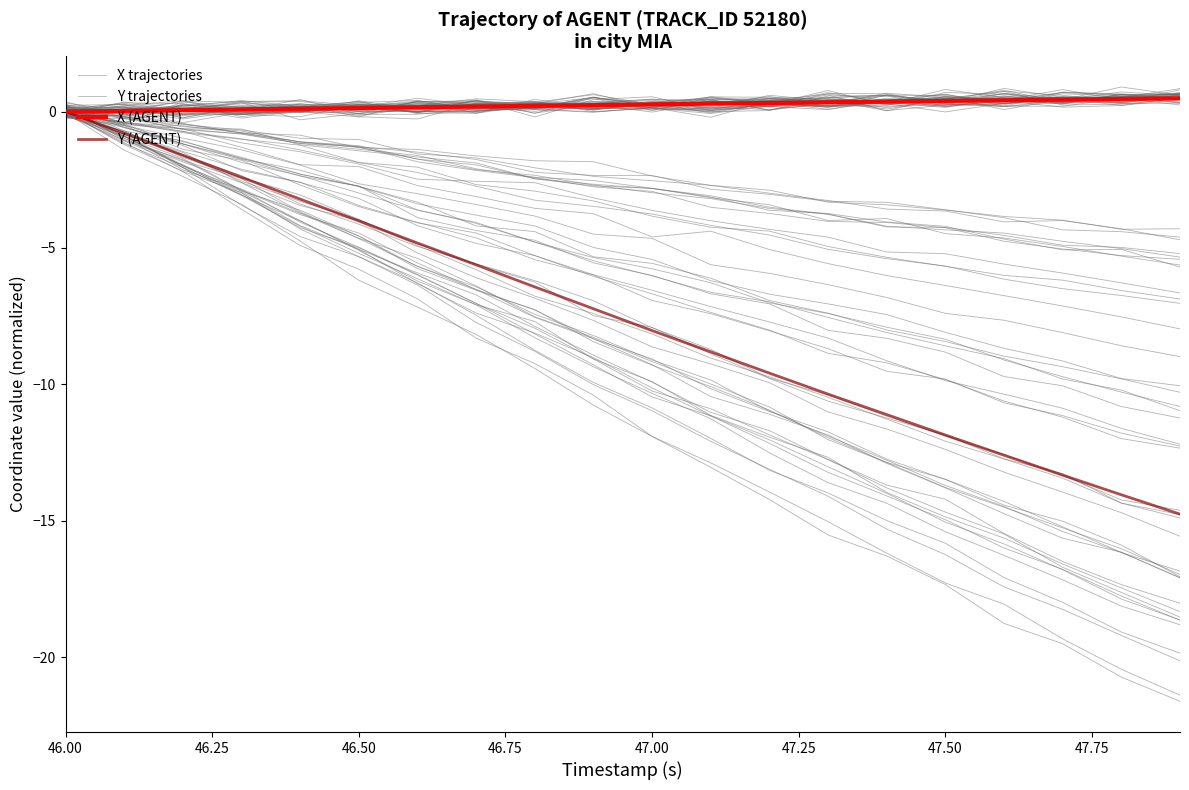

At which label does Y trajectories first exceed -8?

46.00